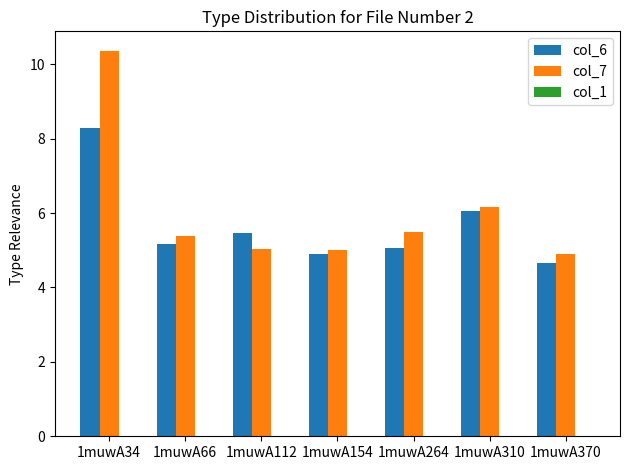

Is the value of col_7 at 1muwA112 greater than the value of col_6 at 1muwA310?

No